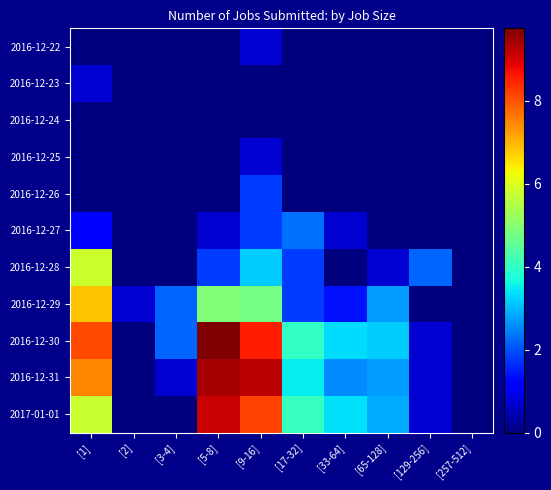

Reading left to right, list all the values displayed in this chart.

2016-12-22: [1]=0.0	[2]=0.0	[3-4]=0.0	[5-8]=0.0	[9-16]=0.7	[17-32]=0.0	[33-64]=0.0	[65-128]=0.0	[129-256]=0.0	[257-512]=0.0
2016-12-23: [1]=0.7	[2]=0.0	[3-4]=0.0	[5-8]=0.0	[9-16]=0.0	[17-32]=0.0	[33-64]=0.0	[65-128]=0.0	[129-256]=0.0	[257-512]=0.0
2016-12-24: [1]=0.0	[2]=0.0	[3-4]=0.0	[5-8]=0.0	[9-16]=0.0	[17-32]=0.0	[33-64]=0.0	[65-128]=0.0	[129-256]=0.0	[257-512]=0.0
2016-12-25: [1]=0.0	[2]=0.0	[3-4]=0.0	[5-8]=0.0	[9-16]=0.7	[17-32]=0.0	[33-64]=0.0	[65-128]=0.0	[129-256]=0.0	[257-512]=0.0
2016-12-26: [1]=0.0	[2]=0.0	[3-4]=0.0	[5-8]=0.0	[9-16]=1.8	[17-32]=0.0	[33-64]=0.0	[65-128]=0.0	[129-256]=0.0	[257-512]=0.0
2016-12-27: [1]=1.1	[2]=0.0	[3-4]=0.0	[5-8]=0.7	[9-16]=1.8	[17-32]=2.3	[33-64]=0.7	[65-128]=0.0	[129-256]=0.0	[257-512]=0.0
2016-12-28: [1]=5.8	[2]=0.0	[3-4]=0.0	[5-8]=1.8	[9-16]=3.2	[17-32]=1.8	[33-64]=0.0	[65-128]=0.7	[129-256]=2.2	[257-512]=0.0
2016-12-29: [1]=6.8	[2]=0.7	[3-4]=2.2	[5-8]=4.9	[9-16]=4.8	[17-32]=1.8	[33-64]=1.4	[65-128]=2.7	[129-256]=0.0	[257-512]=0.0
2016-12-30: [1]=8.1	[2]=0.0	[3-4]=2.2	[5-8]=9.7	[9-16]=8.5	[17-32]=4.0	[33-64]=3.3	[65-128]=3.2	[129-256]=0.7	[257-512]=0.0
2016-12-31: [1]=7.5	[2]=0.0	[3-4]=0.7	[5-8]=9.4	[9-16]=9.2	[17-32]=3.5	[33-64]=2.6	[65-128]=2.7	[129-256]=0.7	[257-512]=0.0
2017-01-01: [1]=5.8	[2]=0.0	[3-4]=0.0	[5-8]=9.1	[9-16]=8.2	[17-32]=4.1	[33-64]=3.4	[65-128]=2.9	[129-256]=0.7	[257-512]=0.0